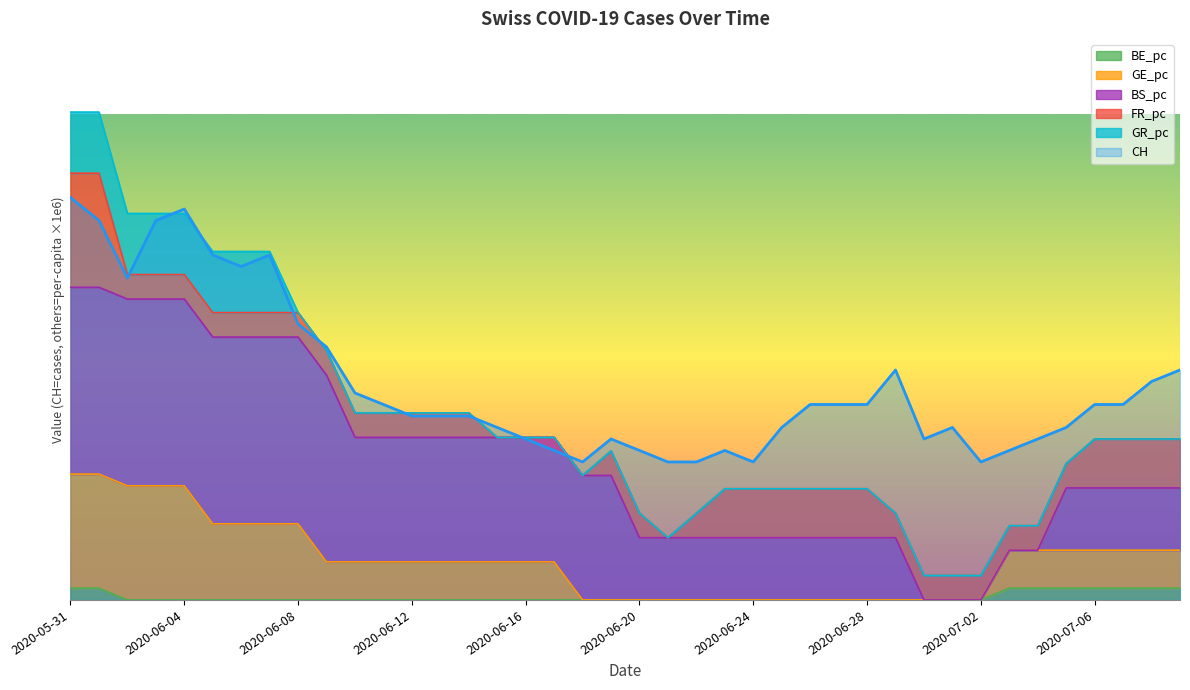

What is the maximum value for CH?

33.2